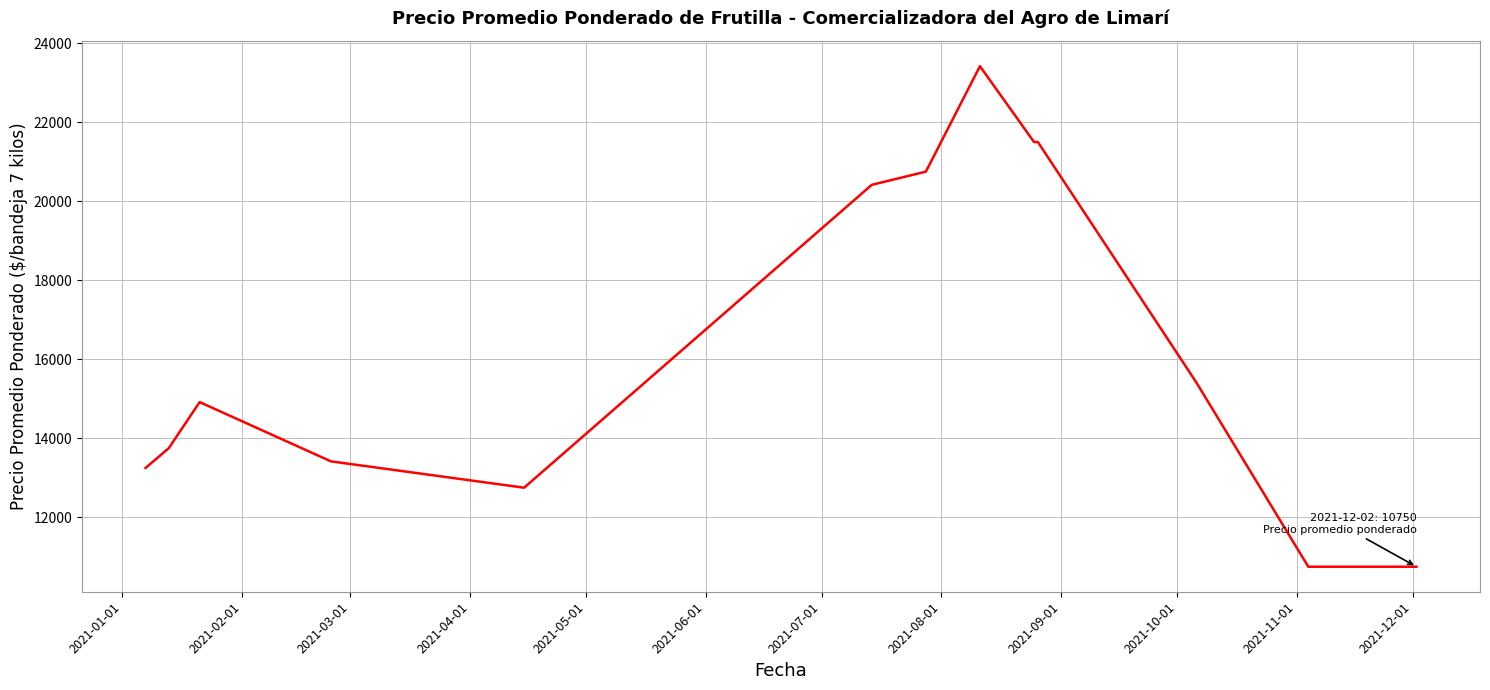

Reading left to right, extract all data points from this chart.

13250.0	13750.0	14916.7	13416.7	12750.0	20416.7	20750.0	23419.3	21500.0	21500.0	15416.7	10750.0	10750.0